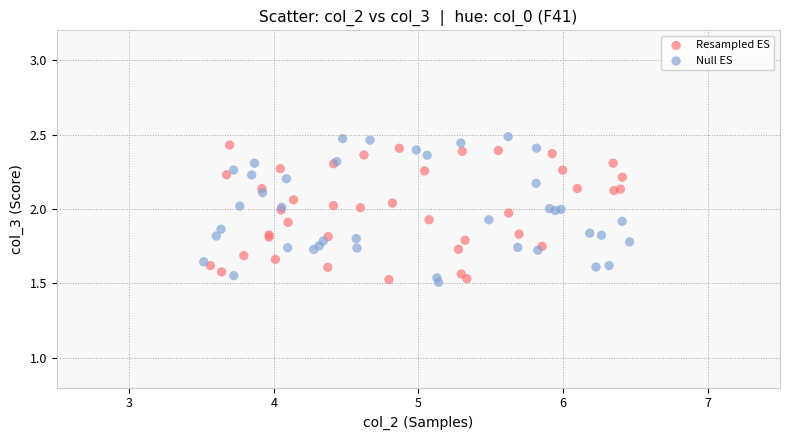

What are all the series names shown in the legend?

Resampled ES, Null ES